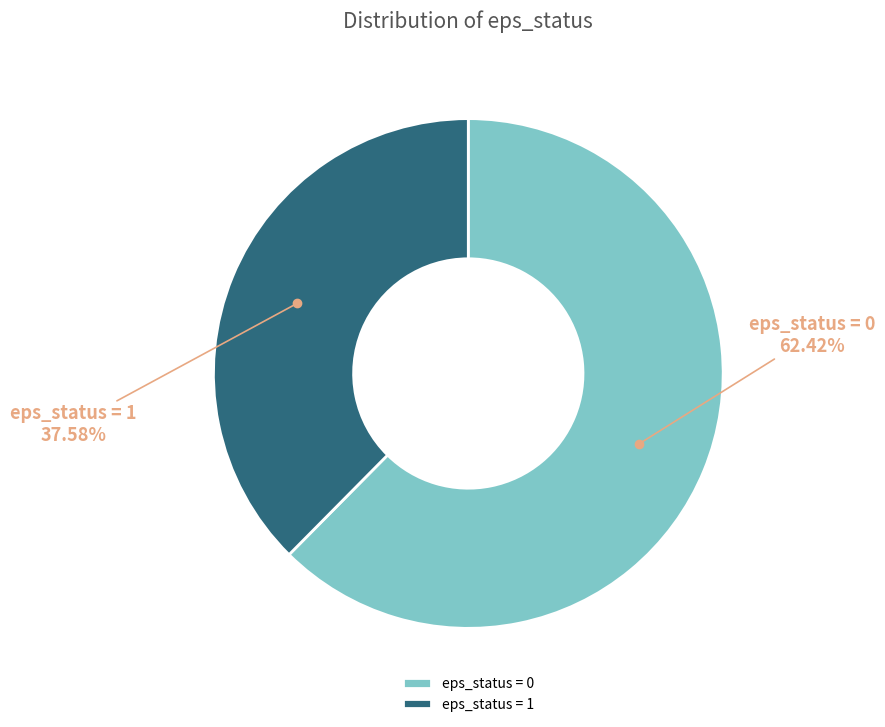

Which slice represents more than half of the pie?

eps_status = 0